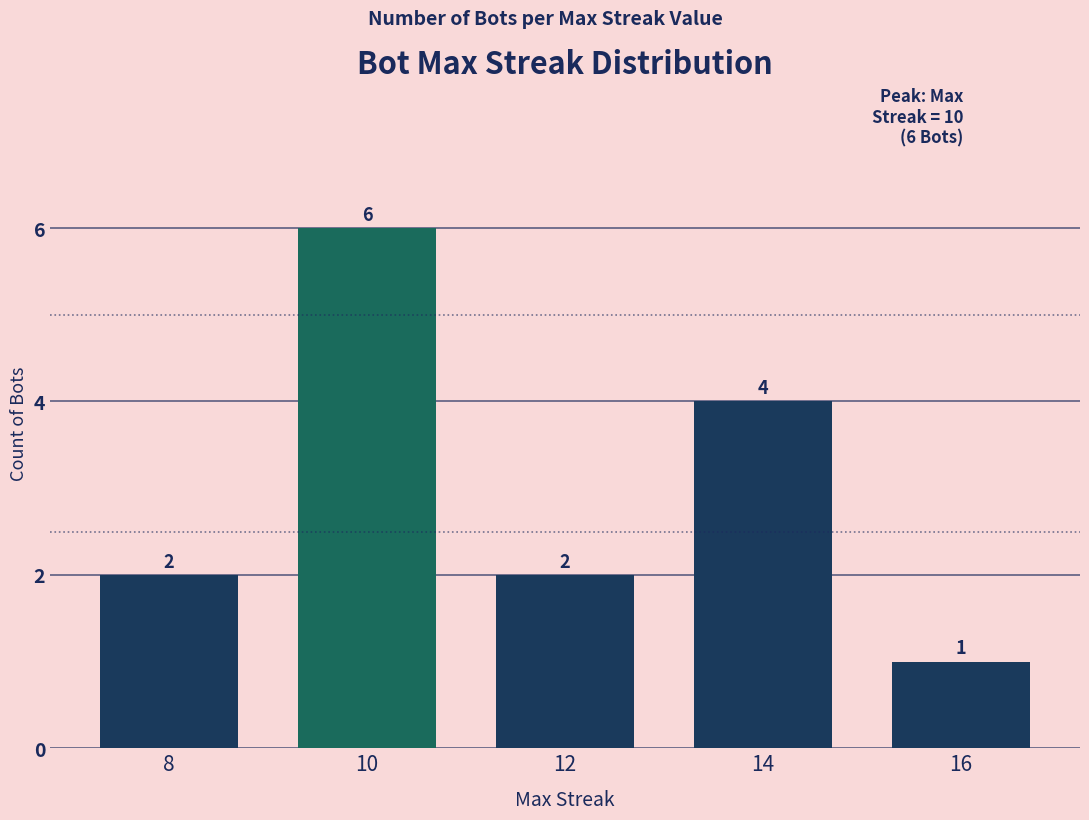

Which category has the highest value across all series?

10